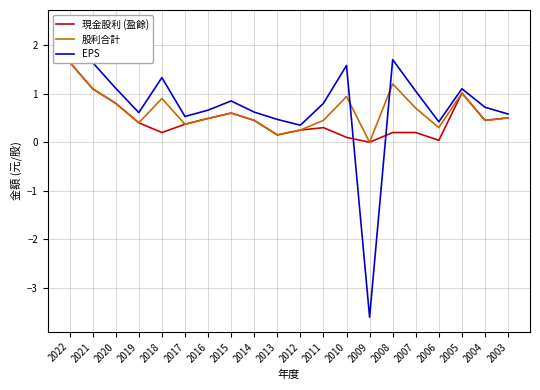

True or false: 現金股利 (盈餘) has a value of 0.5 at 2003.

True